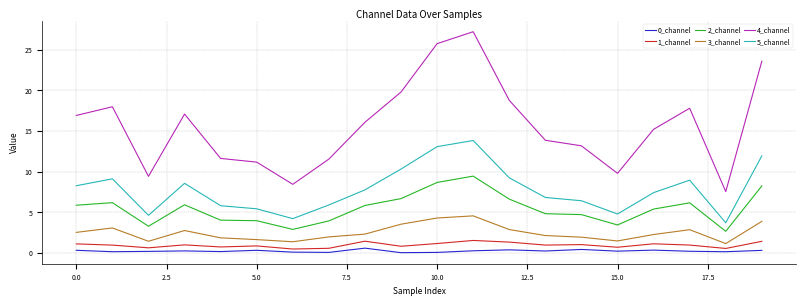

True or false: 3_channel and 0_channel intersect in this chart.

False